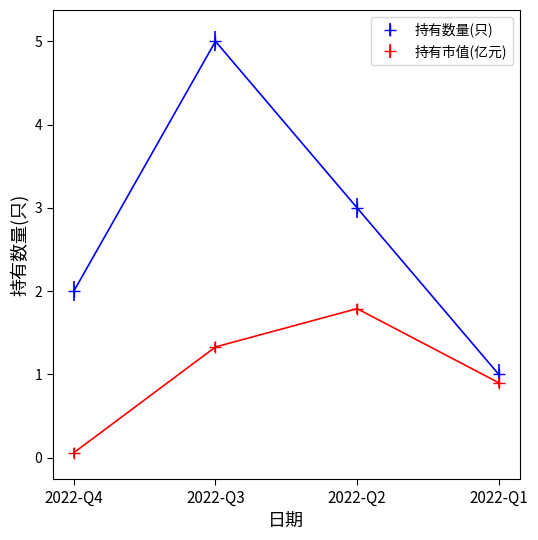

Which label corresponds to the largest value in the chart?

2022-Q3